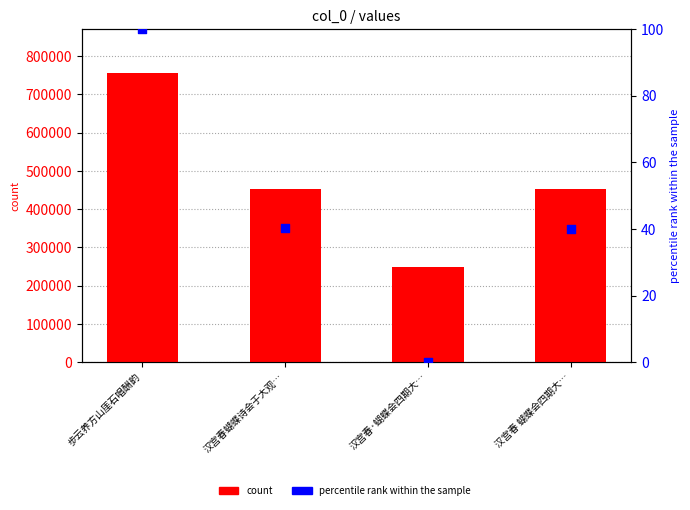

Which series has the largest Y range (max minus min)?

col_0 count